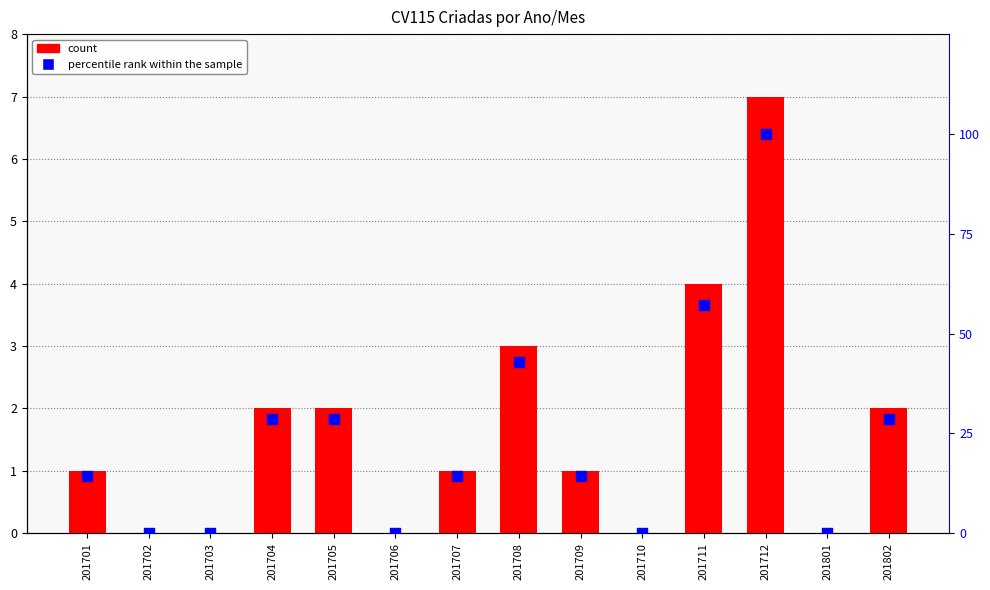

At how many categories does at least one series exceed 3?

9